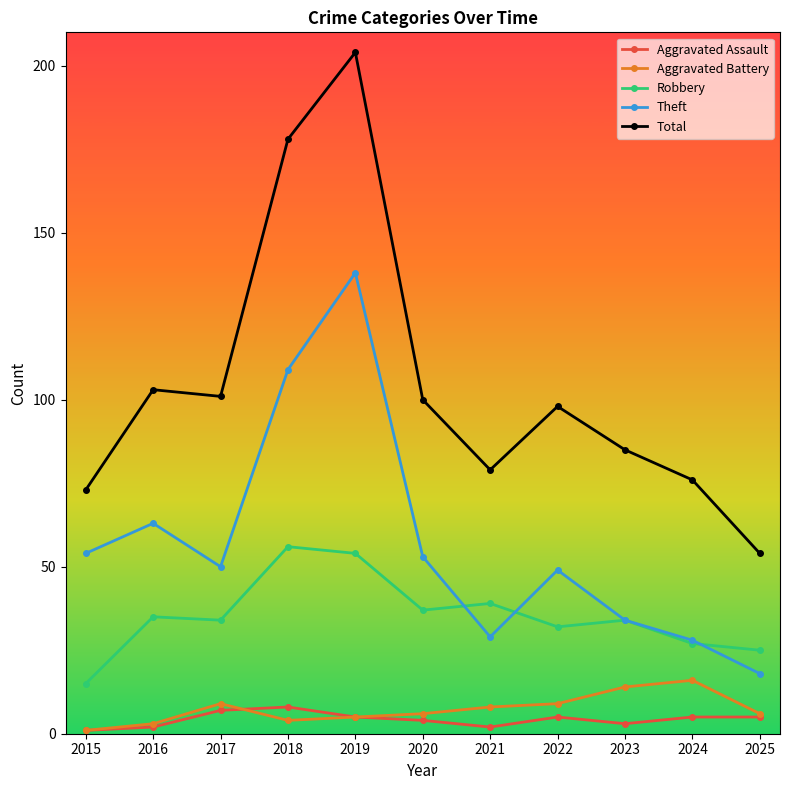

Which series changed the most between 2019 and 2024?

Total